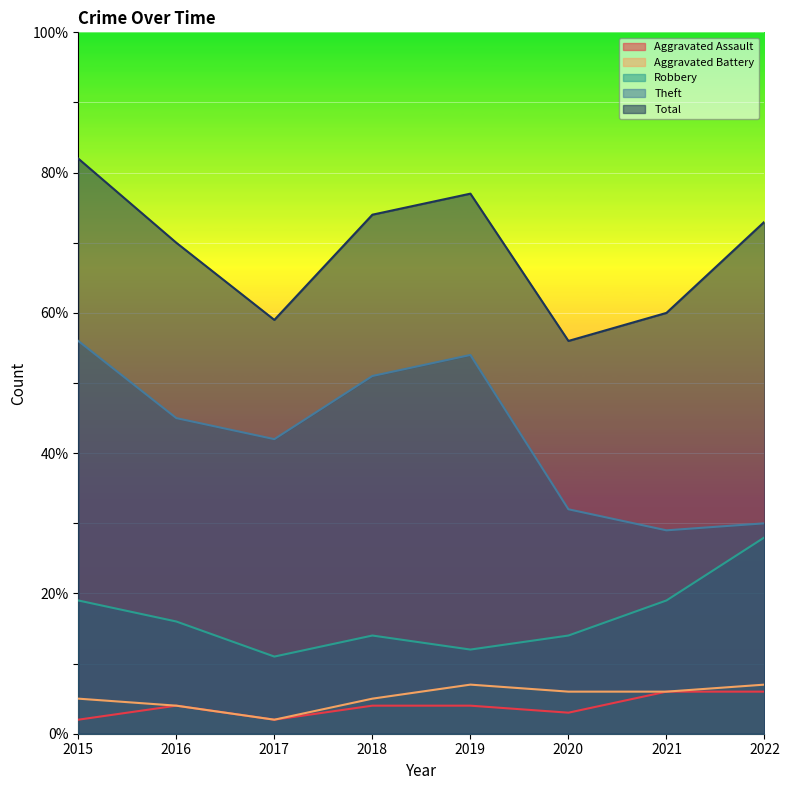

Reading left to right, list all the values displayed in this chart.

Aggravated Assault: 2015=2	2016=4	2017=2	2018=4	2019=4	2020=3	2021=6	2022=6
Aggravated Battery: 2015=5	2016=4	2017=2	2018=5	2019=7	2020=6	2021=6	2022=7
Robbery: 2015=19	2016=16	2017=11	2018=14	2019=12	2020=14	2021=19	2022=28
Theft: 2015=56	2016=45	2017=42	2018=51	2019=54	2020=32	2021=29	2022=30
Total: 2015=82	2016=70	2017=59	2018=74	2019=77	2020=56	2021=60	2022=73